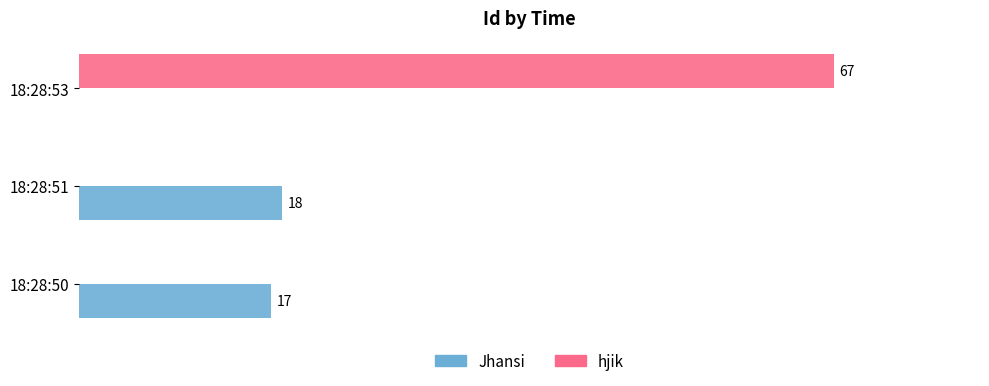

At which label does hjik reach its peak?

18:28:53